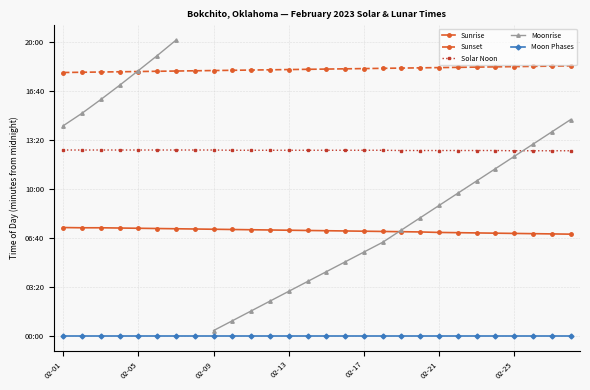

List the series in order of their peak value, highest first.

Moonrise, Sunset, Solar Noon, Sunrise, Moon Phases